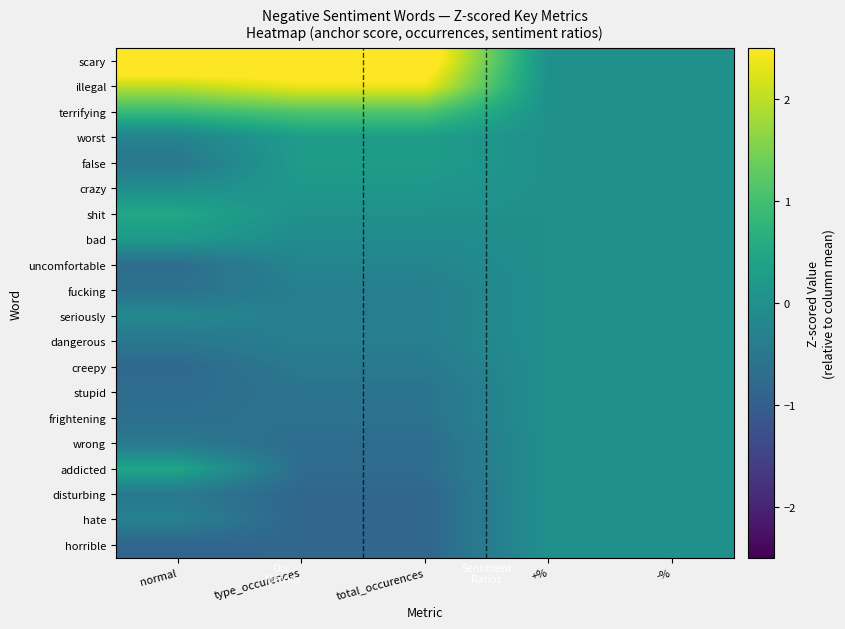

At which category does the chart reach its minimum across all series?

normal